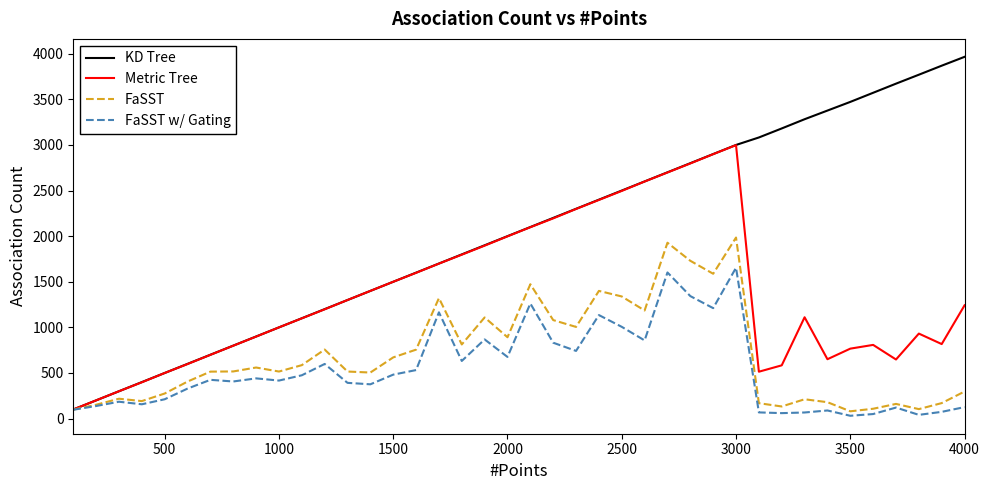

What is the lowest value of the KD Tree series?

100